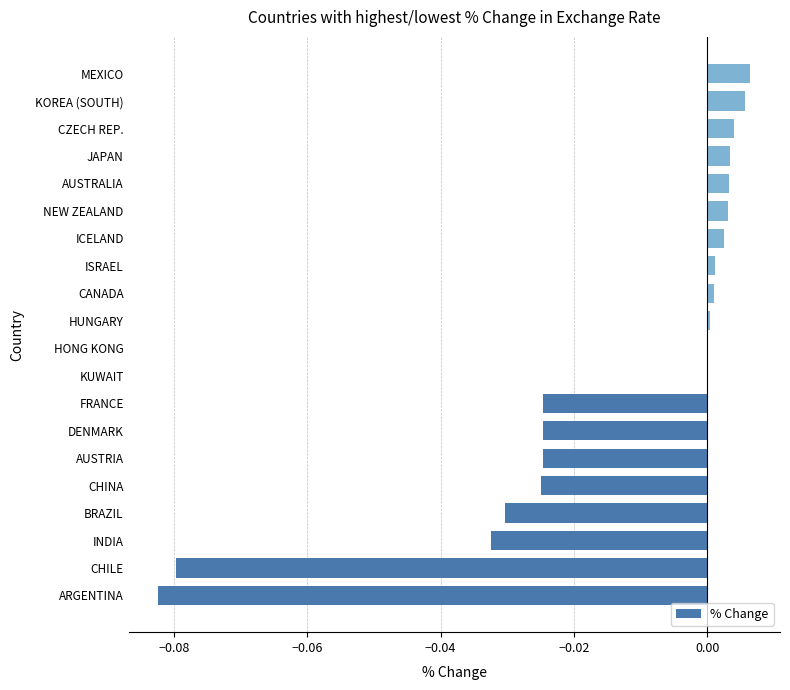

The value at HUNGARY is 0.0. True or false?

True